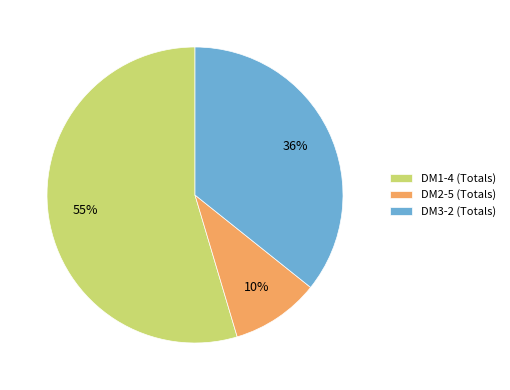

To the nearest percent, what is the difference between the largest and smallest slice percentages?

45%